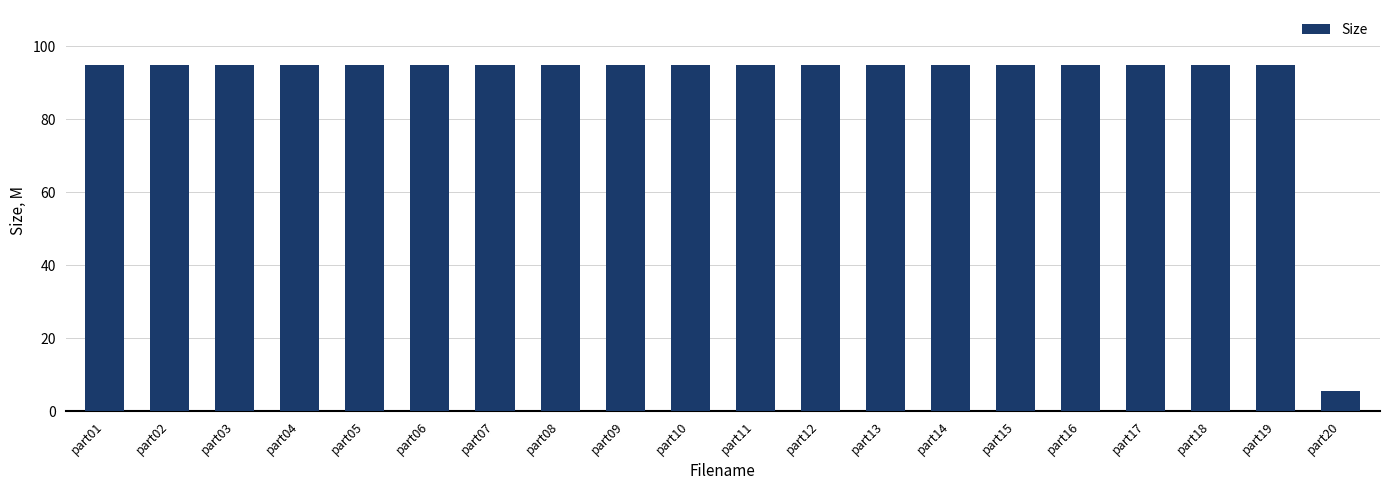

Reading right to left, extract all data points from this chart.

5.6	95.0	95.0	95.0	95.0	95.0	95.0	95.0	95.0	95.0	95.0	95.0	95.0	95.0	95.0	95.0	95.0	95.0	95.0	95.0